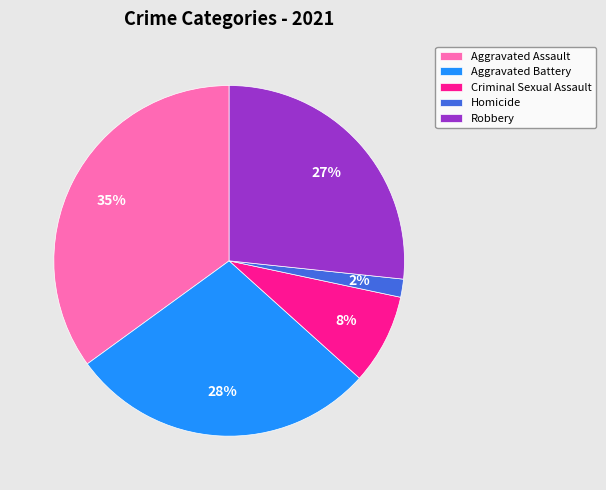

To the nearest percent, what is the difference between the largest and smallest slice percentages?

33%